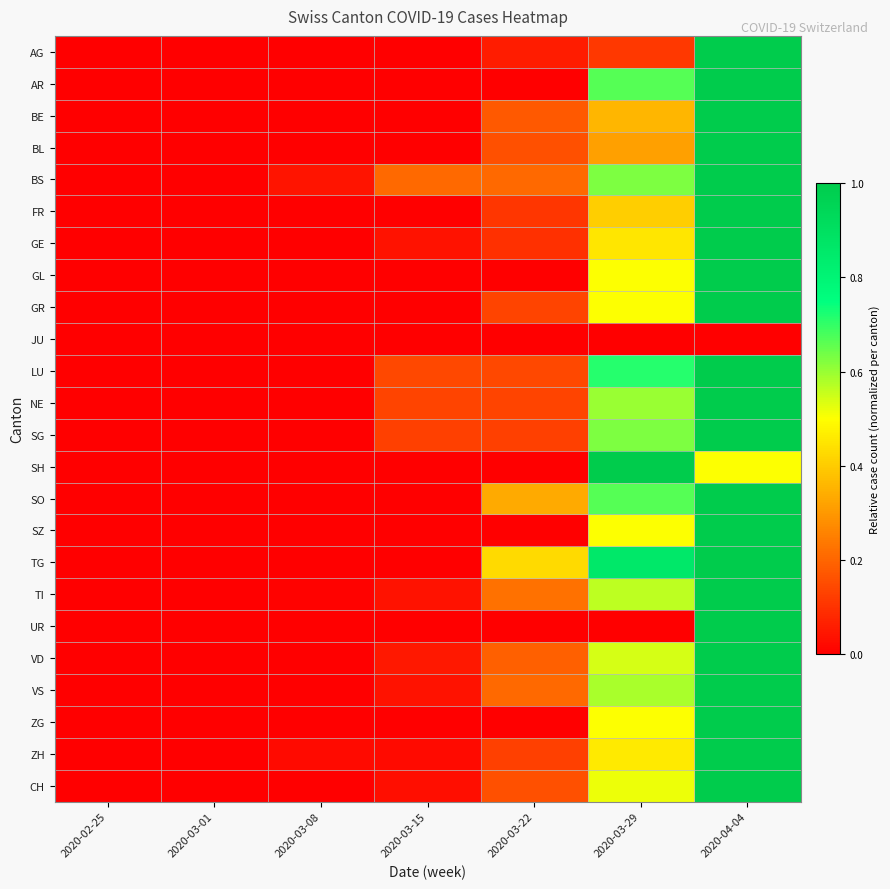

At which category is the sum across all series the highest?

2020-04-04